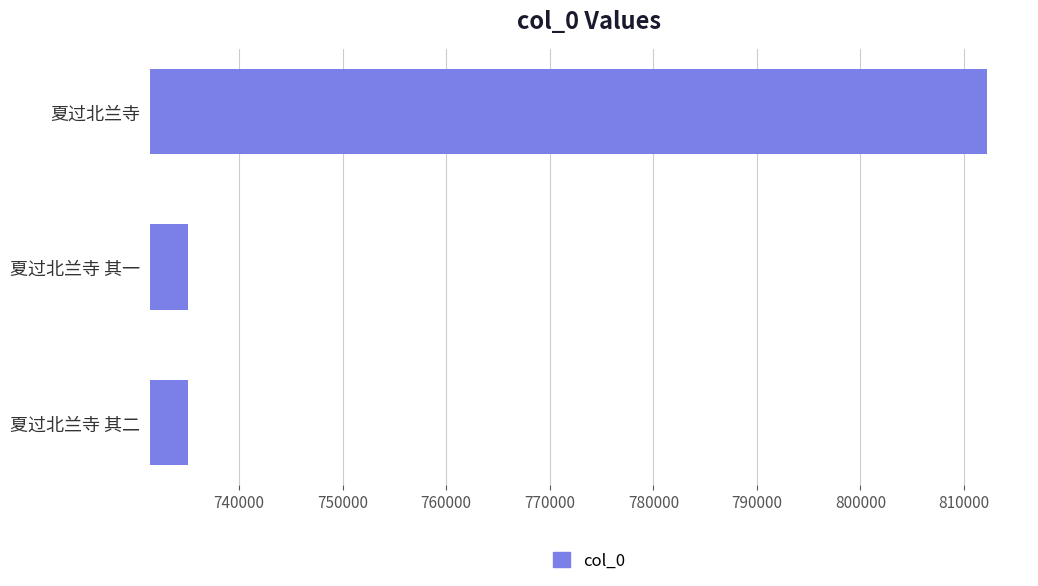

What is the change in value from 夏过北兰寺 其一 to 夏过北兰寺?

+77179